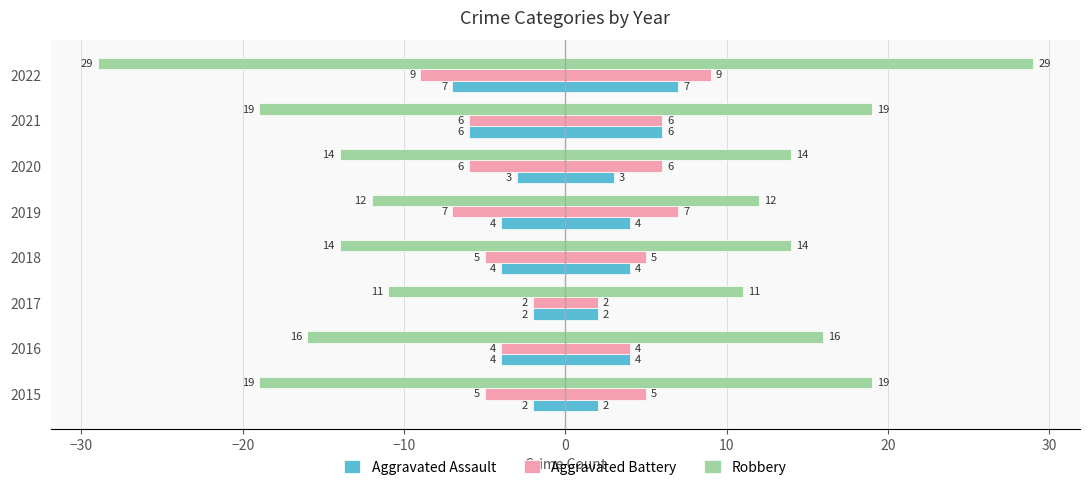

Reading left to right, extract all data points from this chart.

Aggravated Assault: -2	-4	-2	-4	-4	-3	-6	-7
Aggravated Battery: -5	-4	-2	-5	-7	-6	-6	-9
Robbery: -19	-16	-11	-14	-12	-14	-19	-29